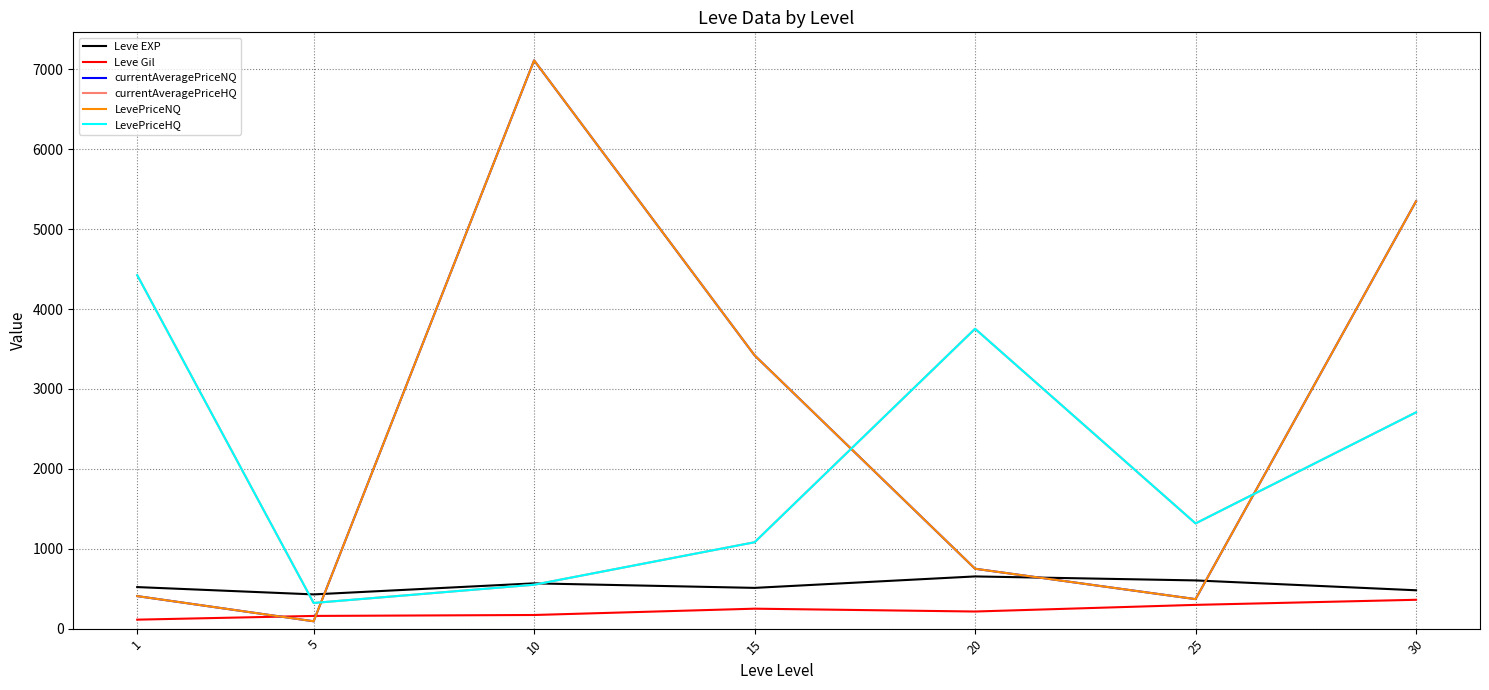

Which category has the lowest value in the currentAveragePriceHQ series?

5